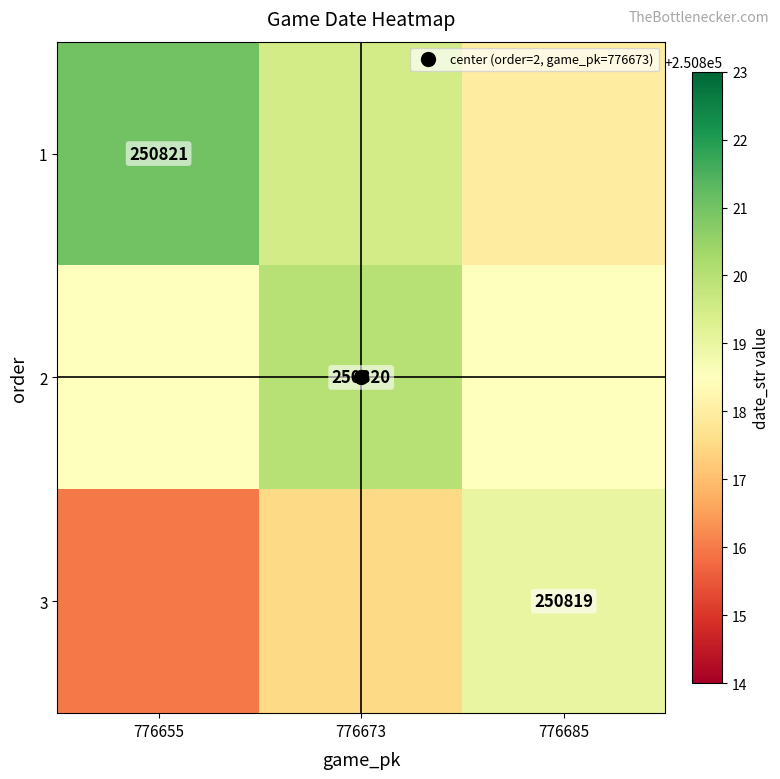

Which series has the largest total across all categories?

1